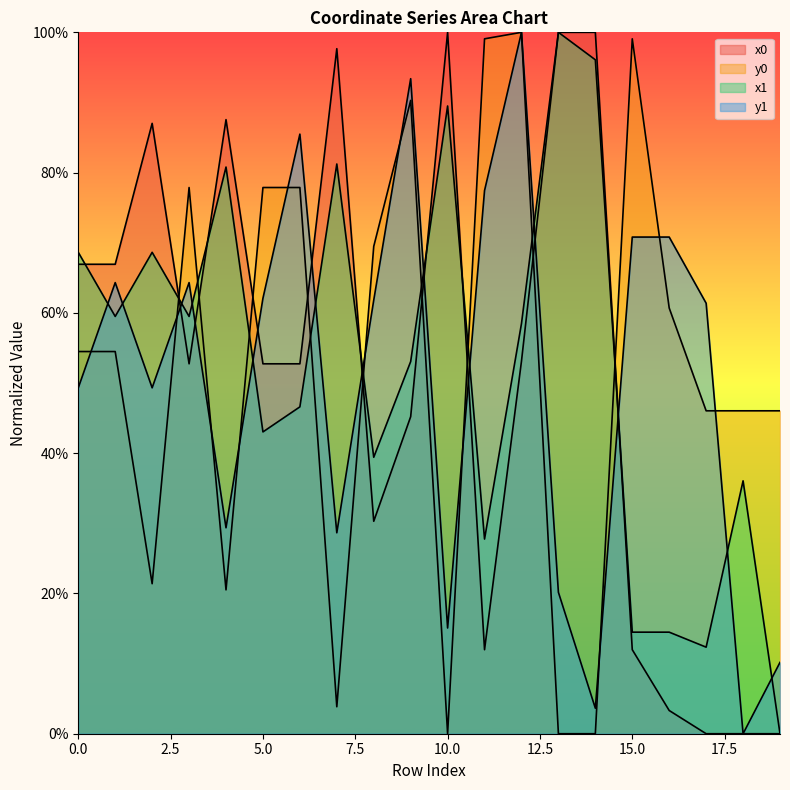

Reading right to left, what are all the values shown in this chart?

x0: 0.0	0.0	0.0	3.3	12.0	100.0	100.0	53.1	12.0	100.0	45.2	30.3	97.7	52.7	52.7	87.6	52.7	87.0	66.9	66.9
y0: 46.0	46.0	46.0	60.7	99.1	0.0	0.0	100.0	99.1	0.0	90.3	69.5	3.8	77.9	77.9	20.5	77.9	21.4	54.5	54.5
x1: 0.0	36.1	12.3	14.5	14.5	96.1	100.0	58.5	27.8	89.5	53.1	39.4	81.2	46.6	43.0	80.8	59.5	68.6	59.5	68.6
y1: 10.2	0.0	61.4	70.8	70.8	3.6	20.2	100.0	77.4	15.1	93.4	61.8	28.6	85.5	62.1	29.4	64.3	49.3	64.3	49.3